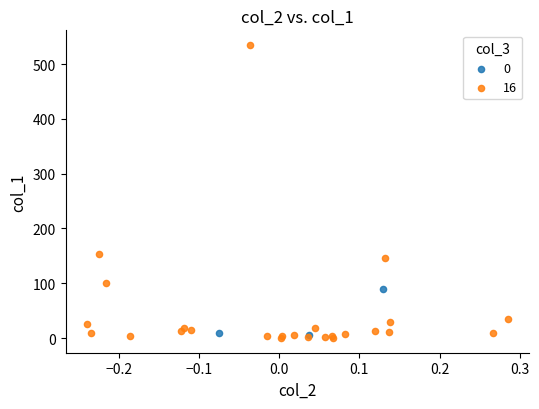

Which series contains the highest Y value?

16